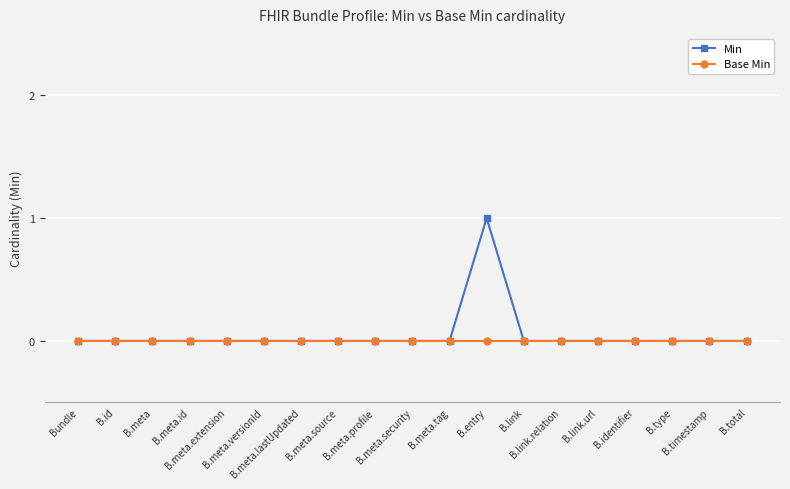

Rank the series by their average value, from highest to lowest.

Min, Base Min